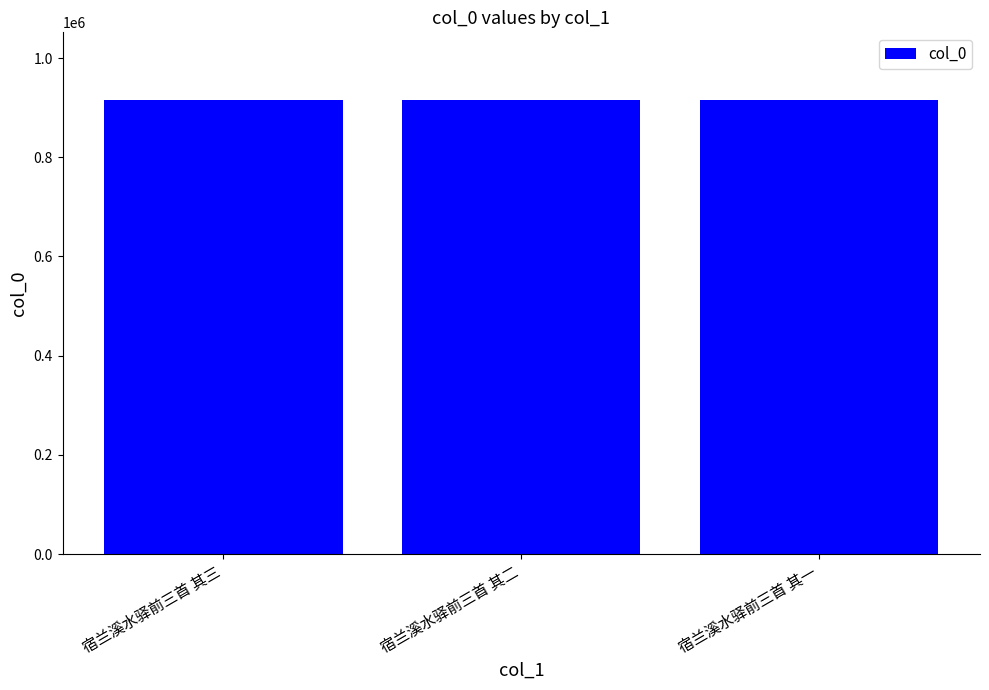

What is the ratio of the value at 宿兰溪水驿前三首 其二 to the value at 宿兰溪水驿前三首 其一?

1.0